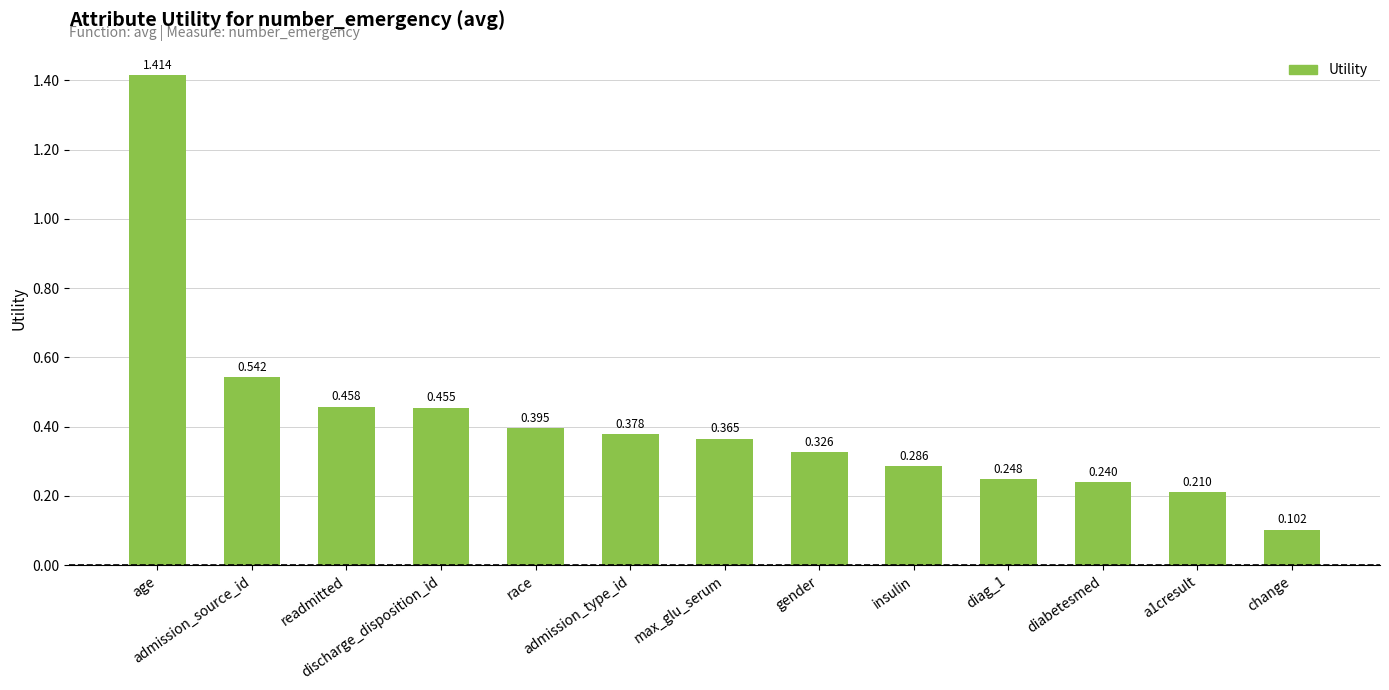

Which label corresponds to the largest value in the chart?

age